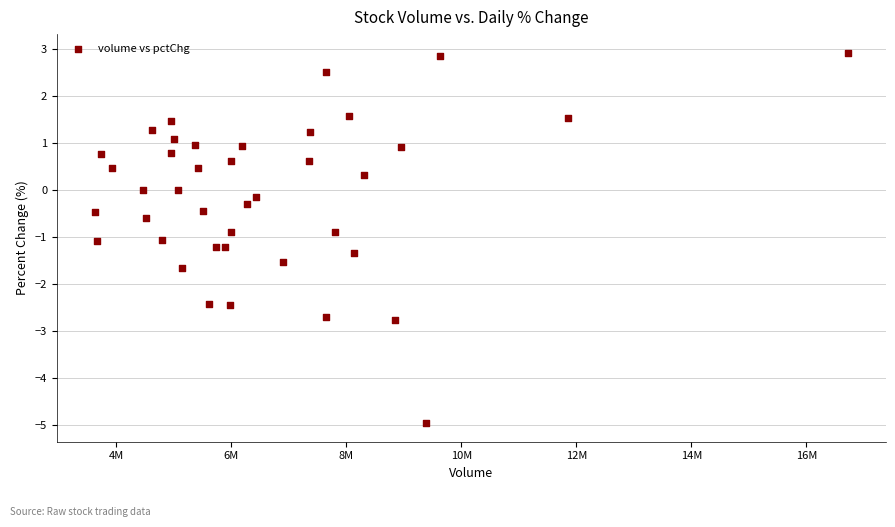

What is the range of X values (max minus min)?

13104445.0